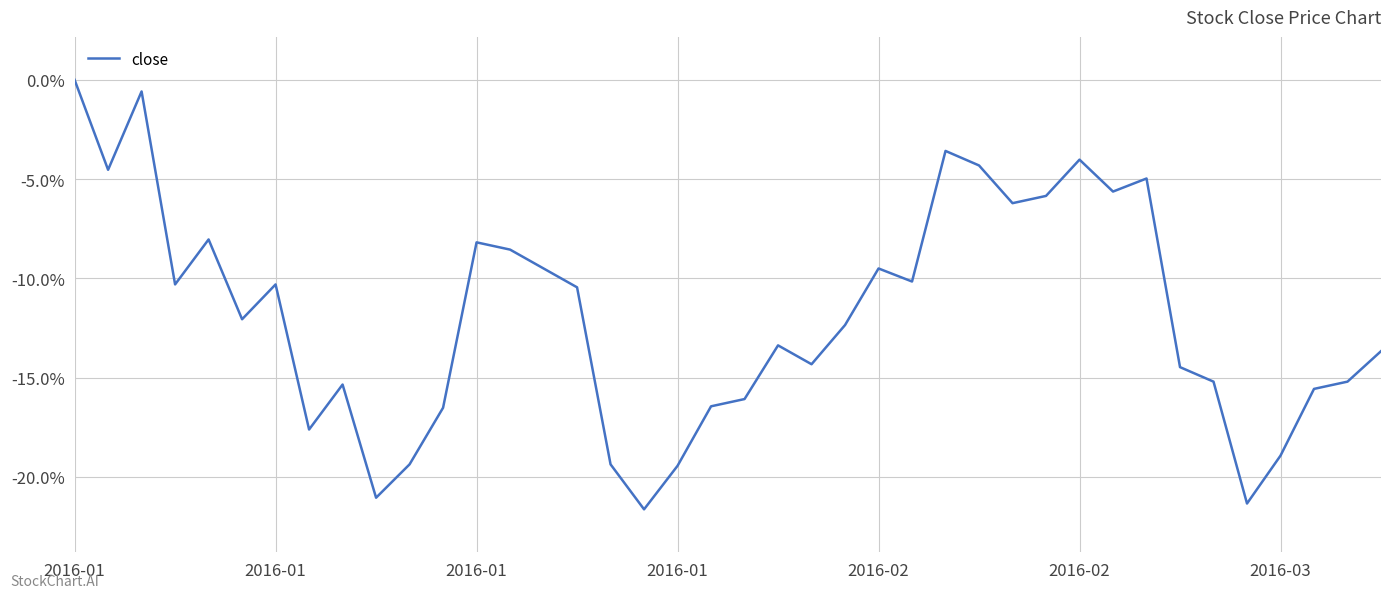

Is this an area chart (filled region under the line)?

No